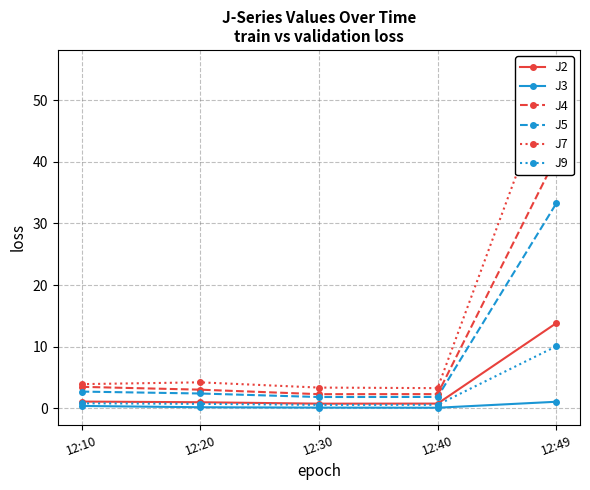

Which series has the largest total across all categories?

J7